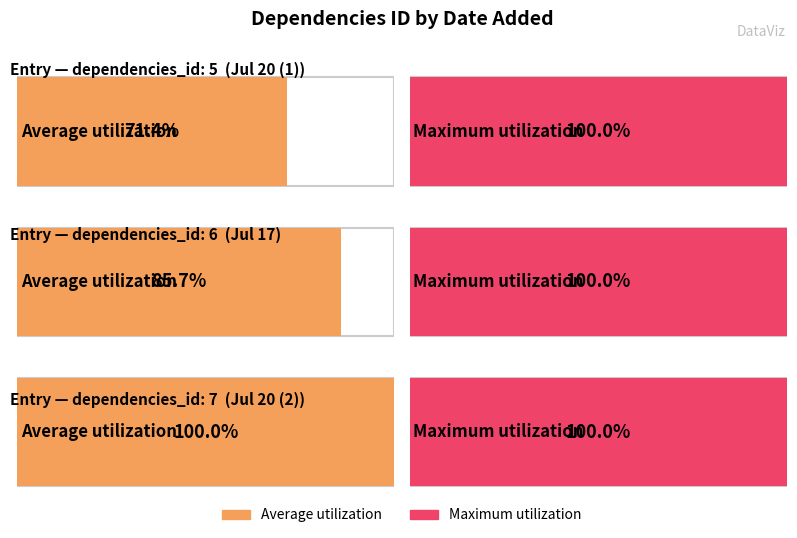

How many values are below 6?

1